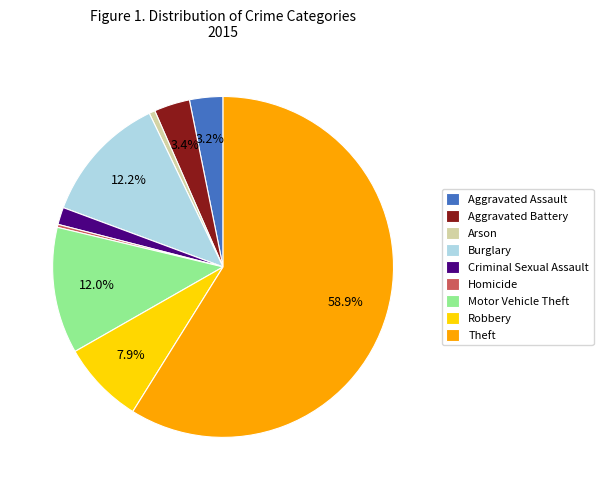

The Burglary slice represents 27% of the pie. True or false?

False